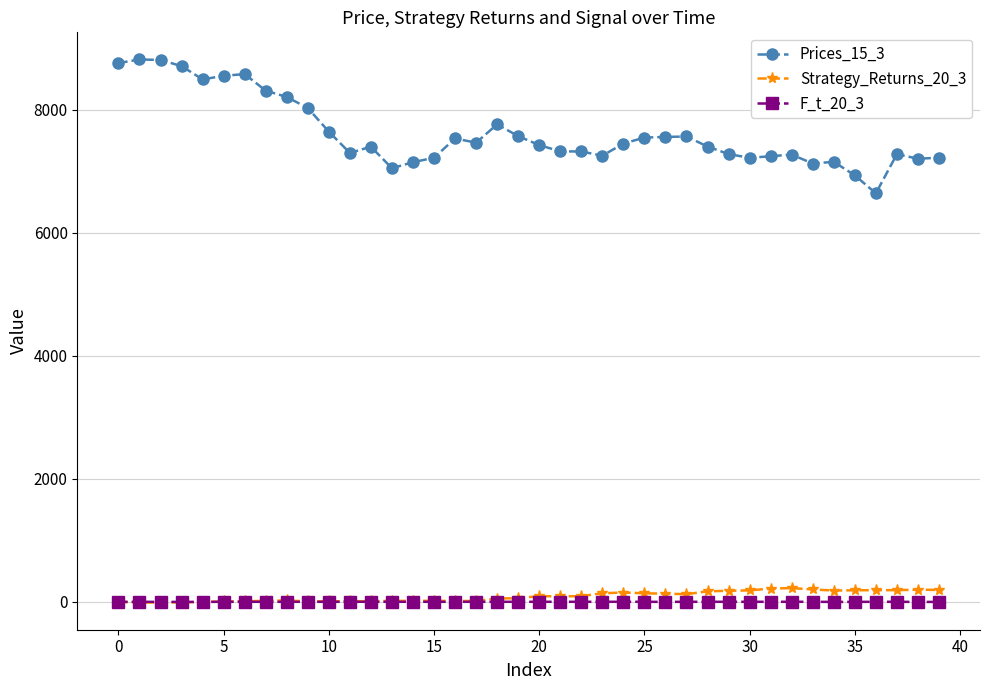

True or false: Strategy_Returns_20_3 and Prices_15_3 intersect in this chart.

False